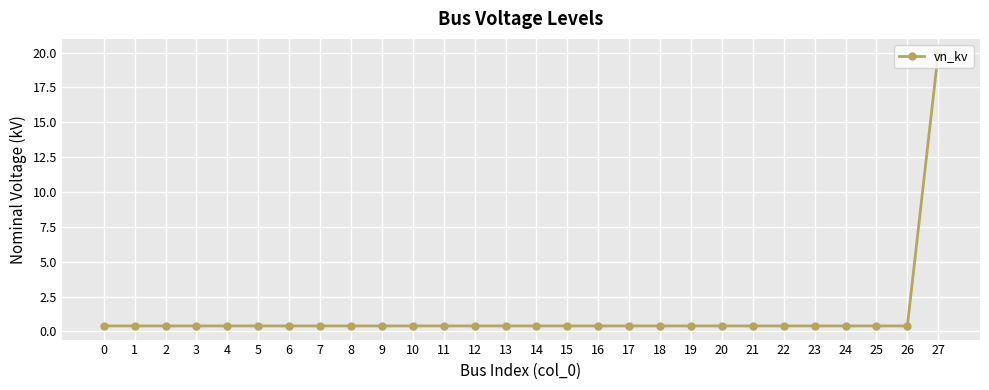

True or false: the data shows 0.4 at 7.

True